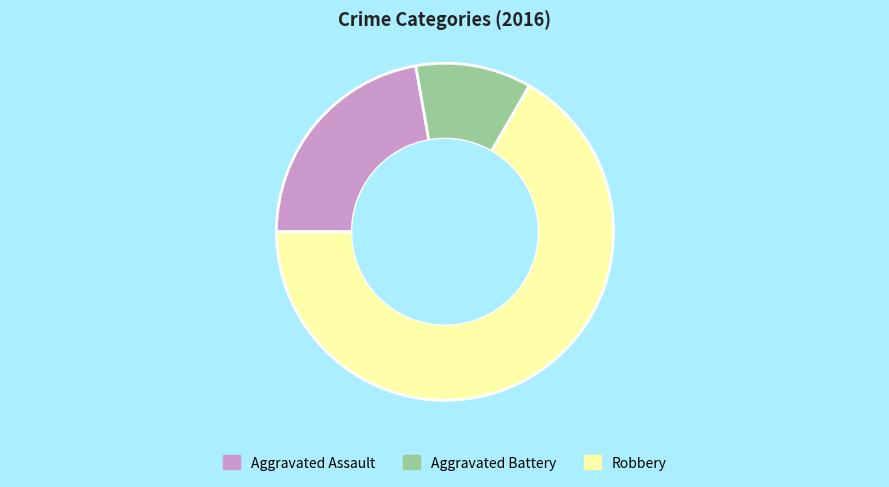

Approximately how many times larger is the value at Aggravated Assault compared to Robbery?

0.3